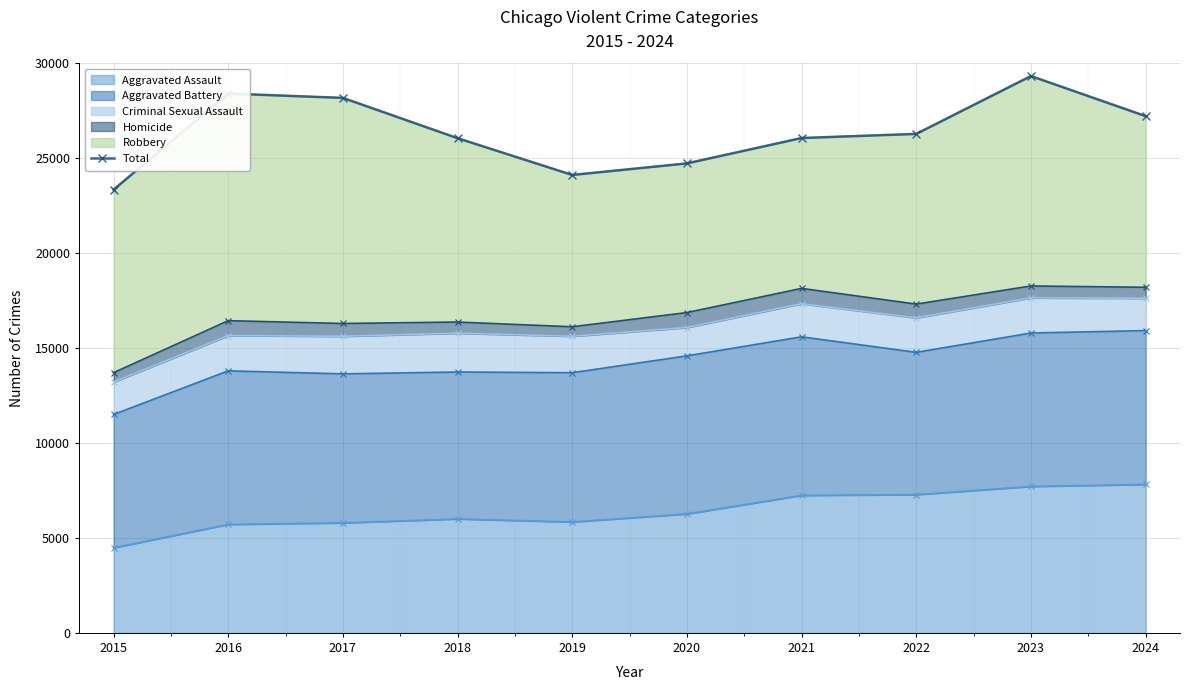

At which category does the chart reach its minimum across all series?

2015